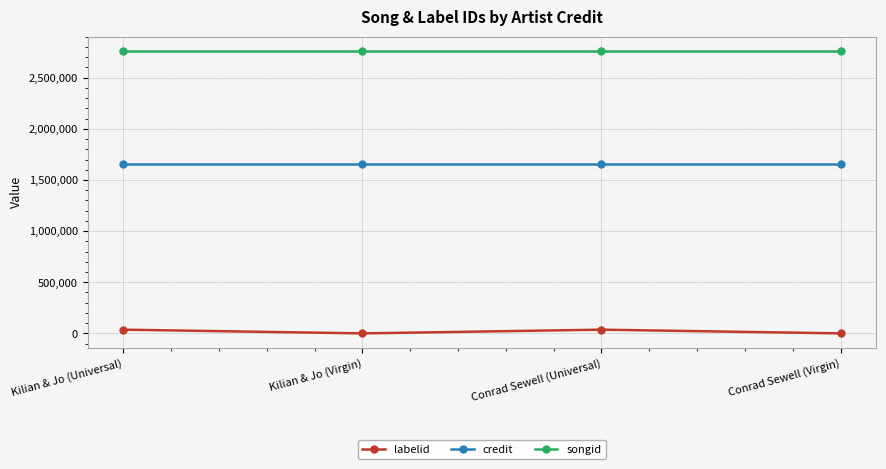

How many lines are shown in the chart?

3